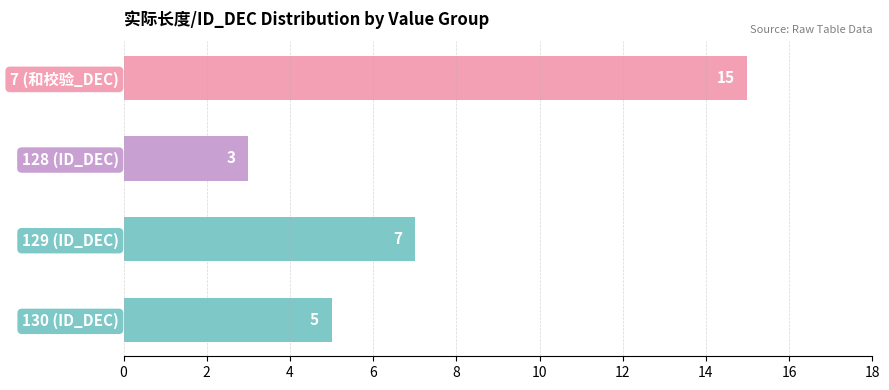

How many values are between 5 and 15?

3